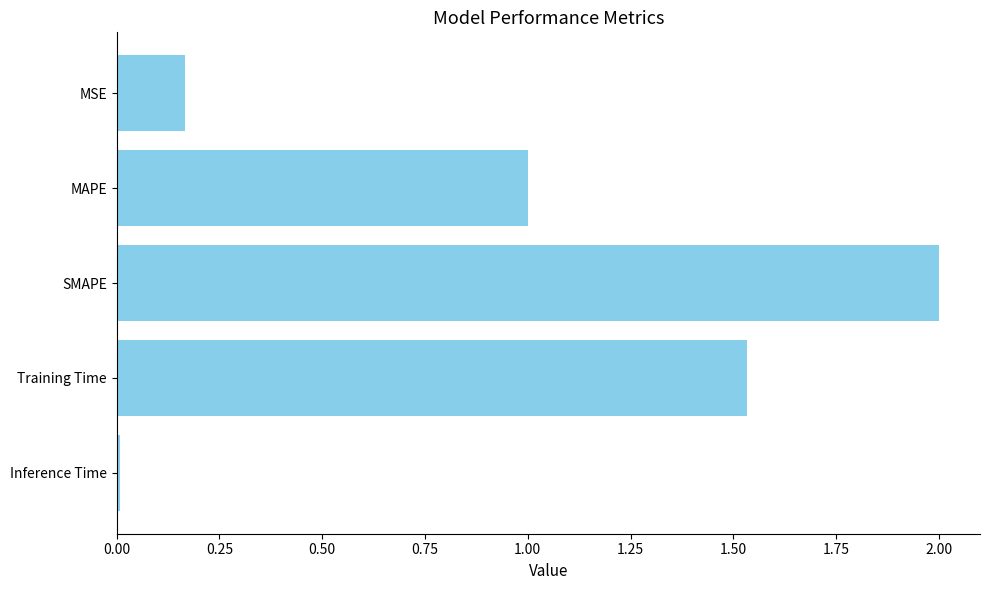

What is the change in value from MAPE to Training Time?

+0.5